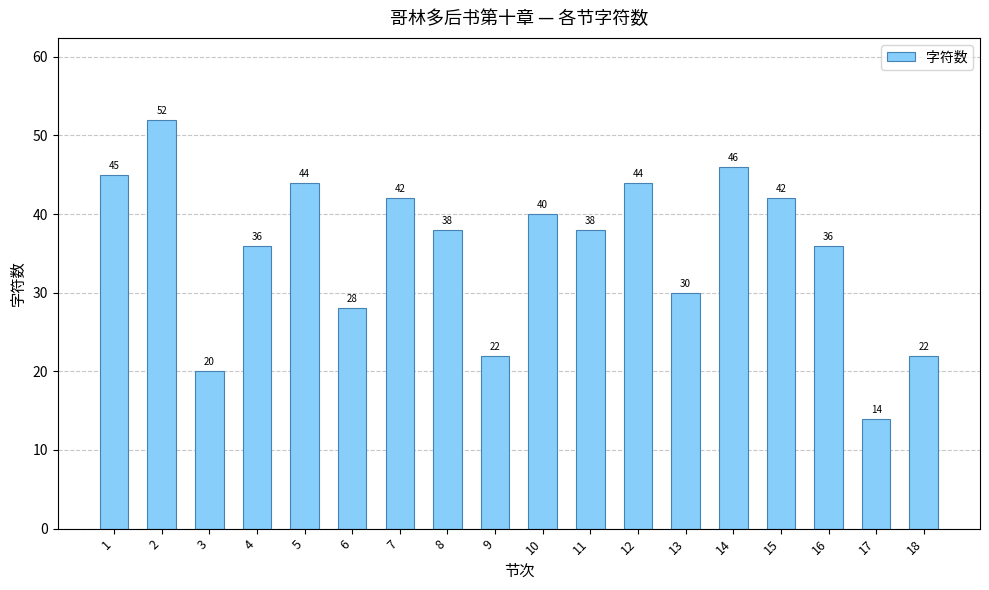

Is it true that the value at 2 is 52?

True